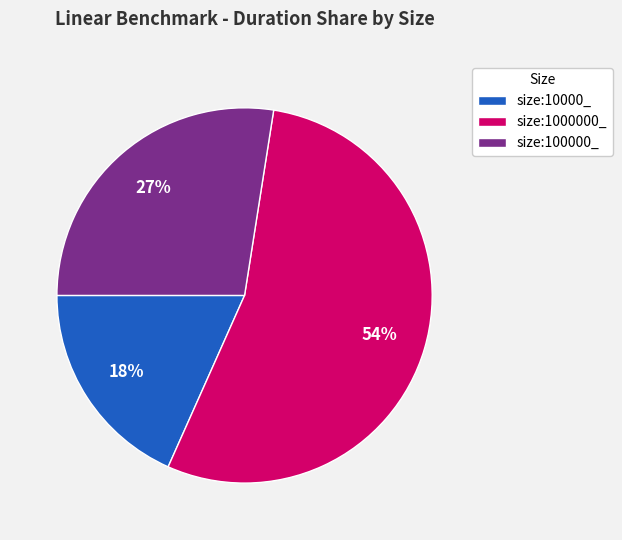

Is the sum of size:1000000_ and size:10000_ greater than half?

Yes